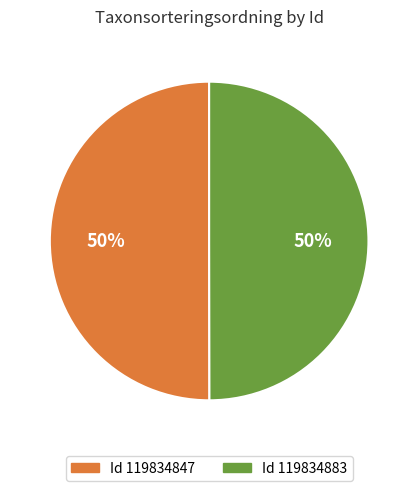

To the nearest percent, what percentage of the pie is Id 119834847?

50%